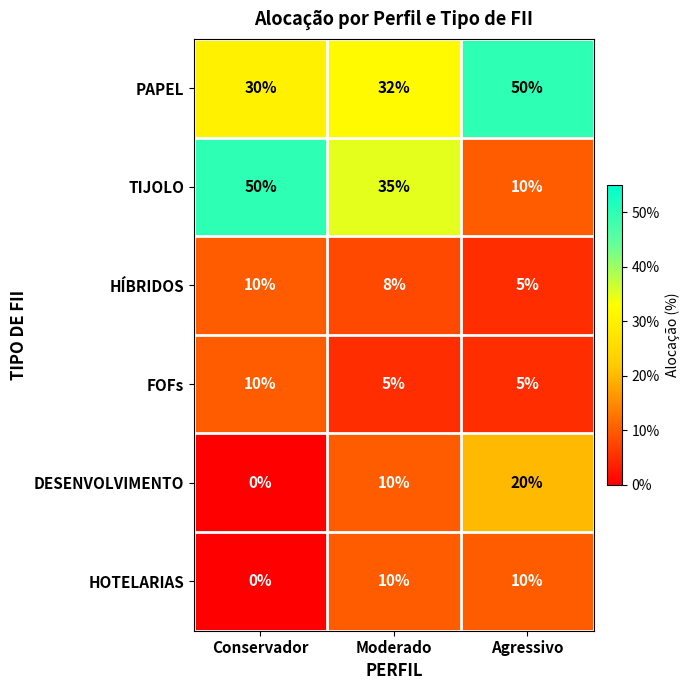

What is the maximum value shown in the chart?

50